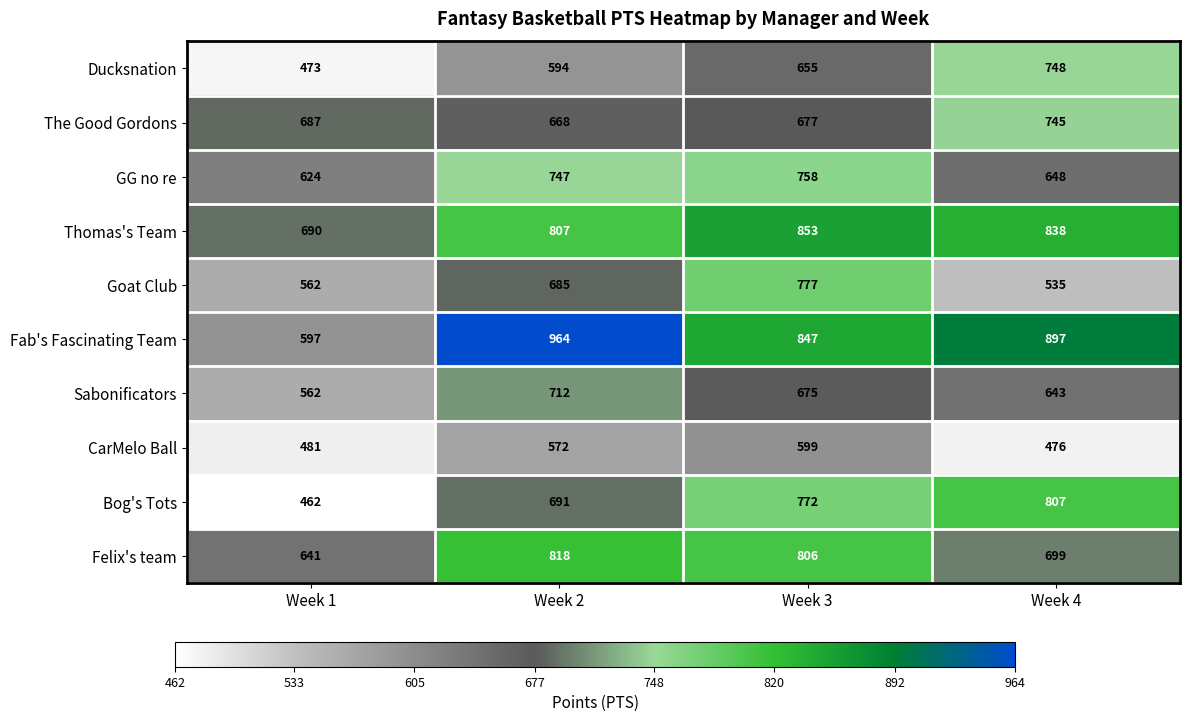

Which category has the highest value in the Fab's Fascinating Team series?

Week 2